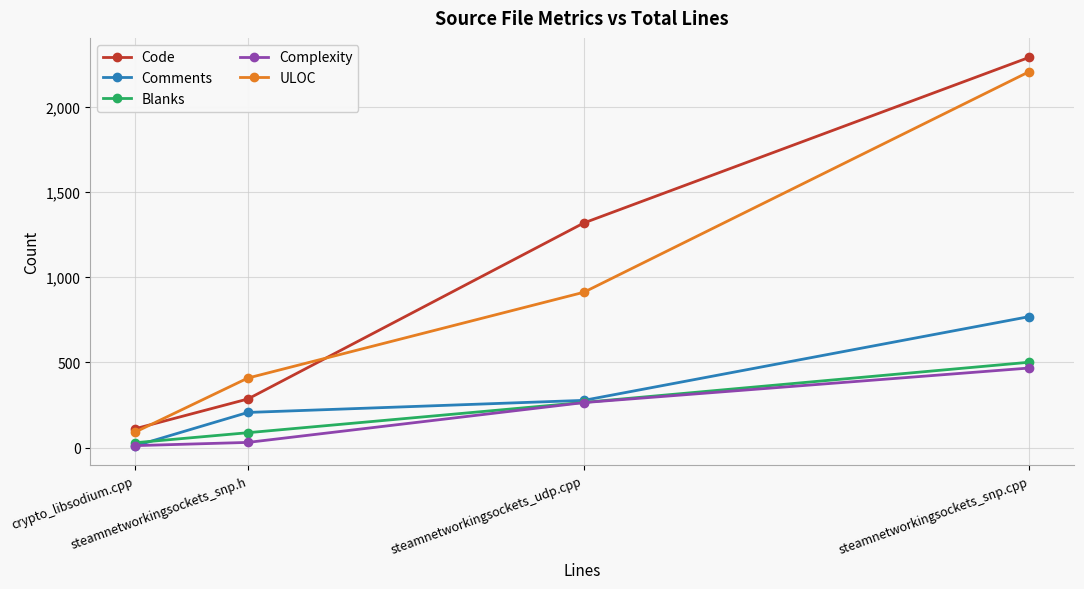

What is the minimum value for Code?

110